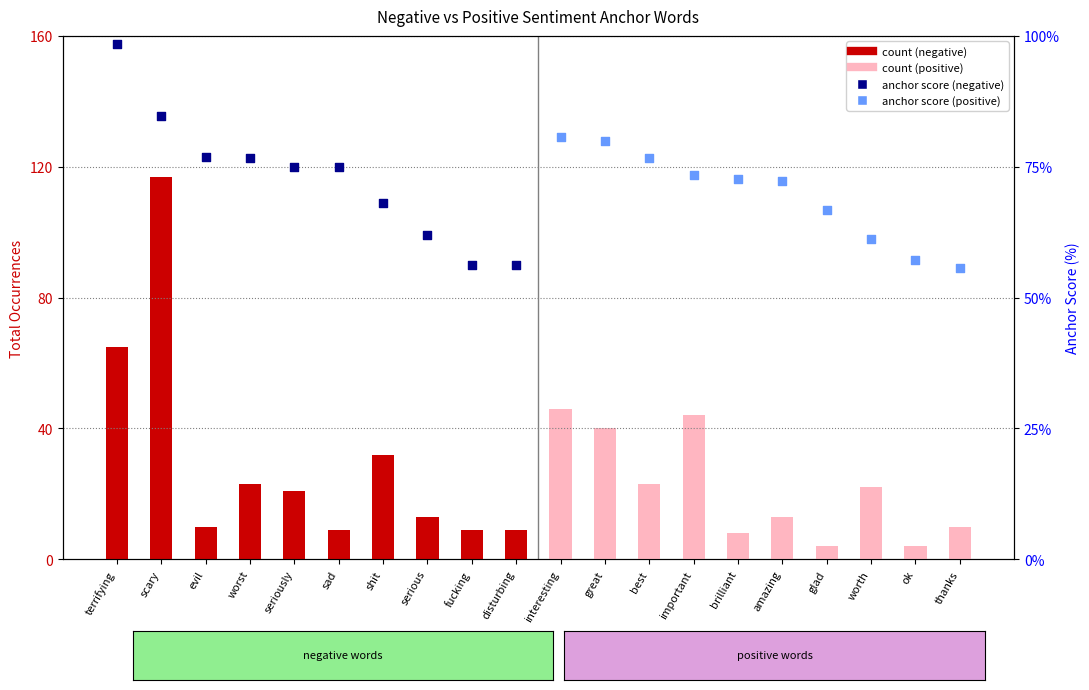

Is the value of count (negative) at disturbing greater than the value of anchor score (positive) at worst?

No